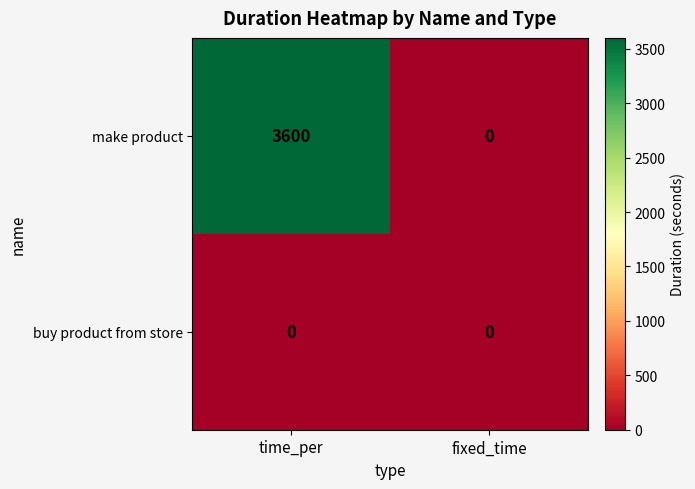

Which series has the widest spread of values?

make product